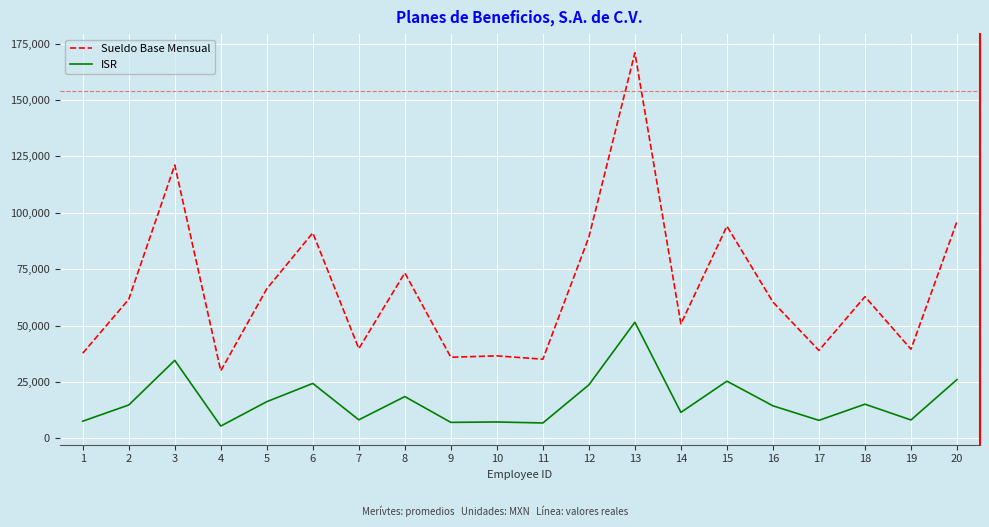

What is the difference between the Sueldo Base Mensual values at 11 and 6?

55981.8